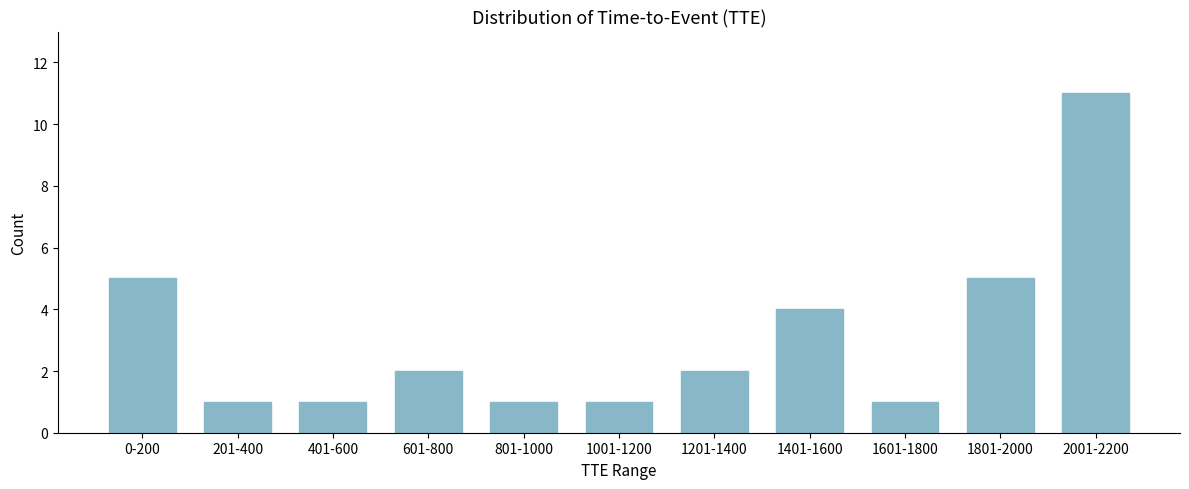

Reading left to right, list all the values displayed in this chart.

5	1	1	2	1	1	2	4	1	5	11